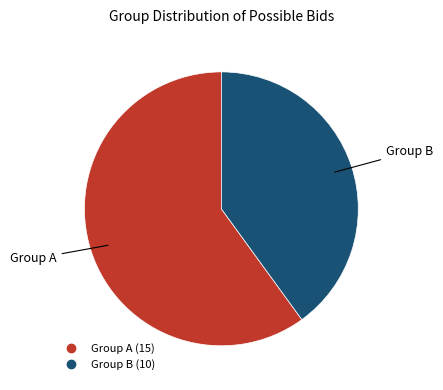

Is there any slice that represents more than half of the pie?

Yes